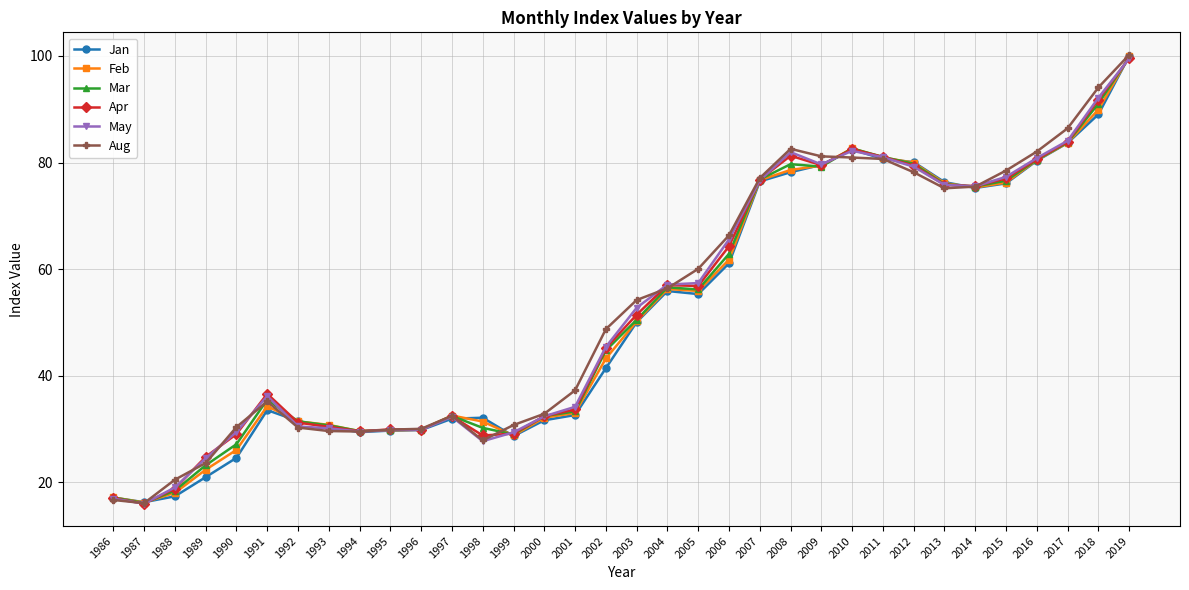

The value of Apr at 1999 is 29.2. True or false?

True